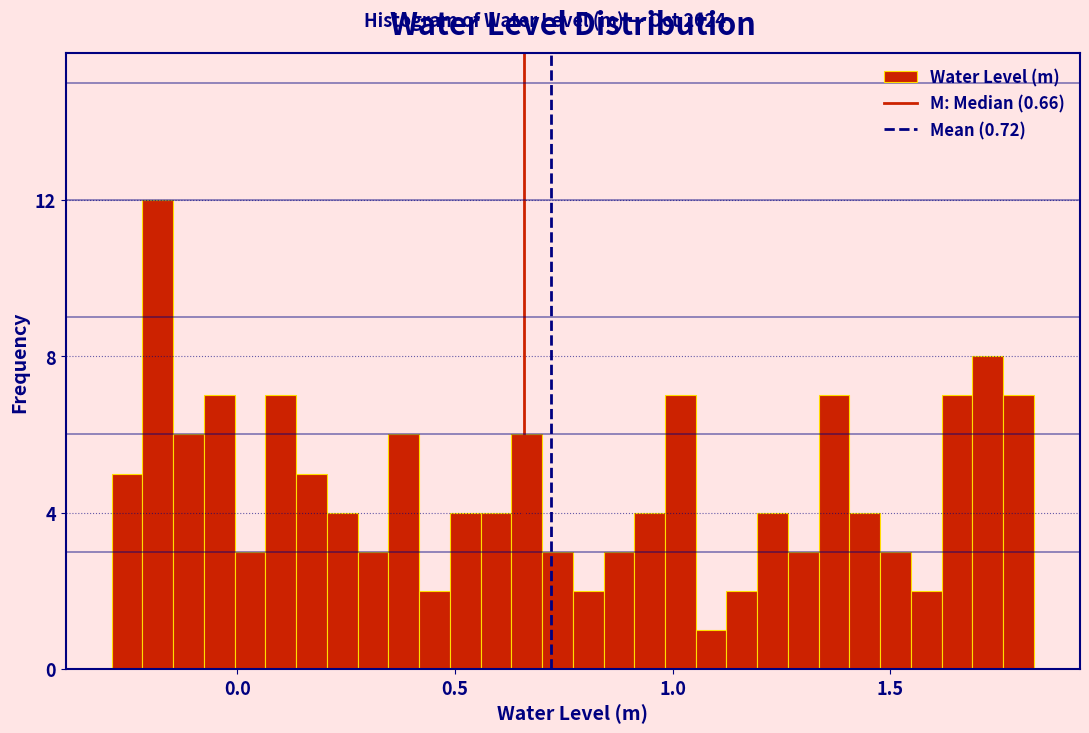

Around what value on the x-axis is the tallest bar? Give the approximate position of its centre, as read against the axis.

-0.20